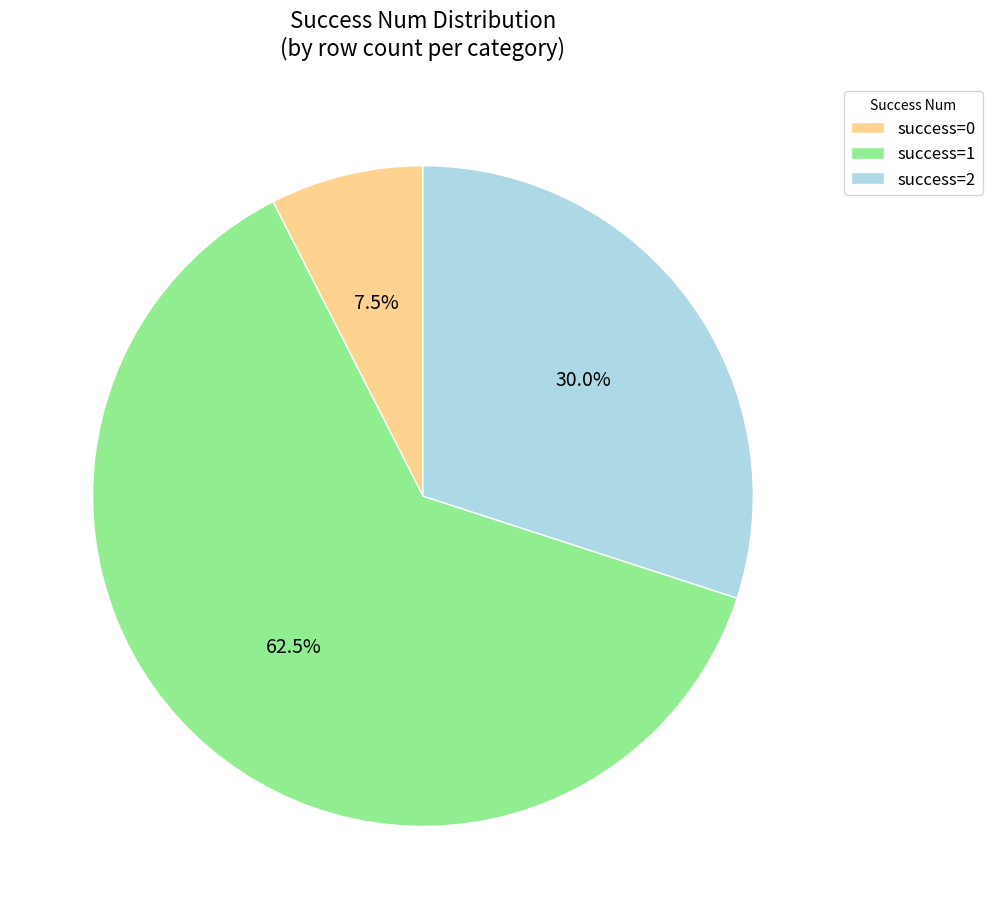

What is the total percentage of success=0 and success=1?

70.0%